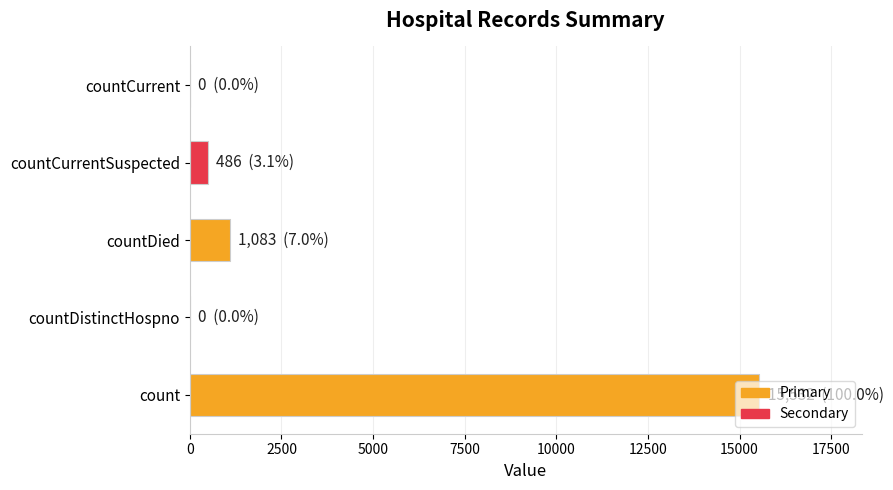

What is the sum of all values?

17101